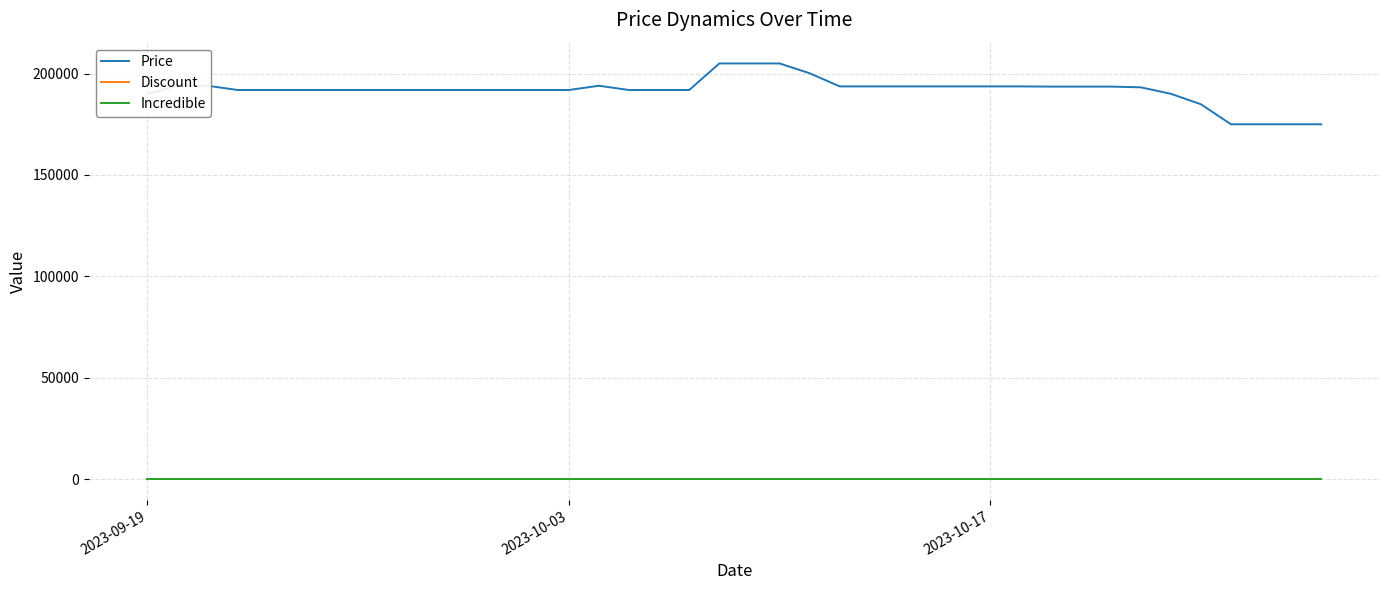

Does the chart display data point markers on the line(s)?

No